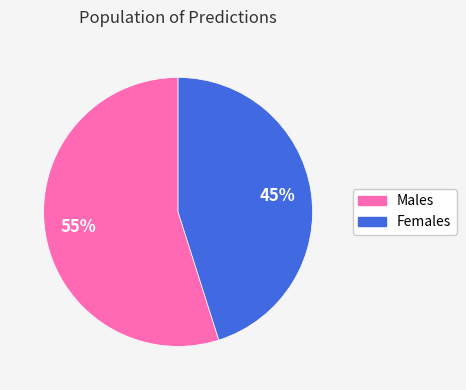

Which slice is the smallest?

Females